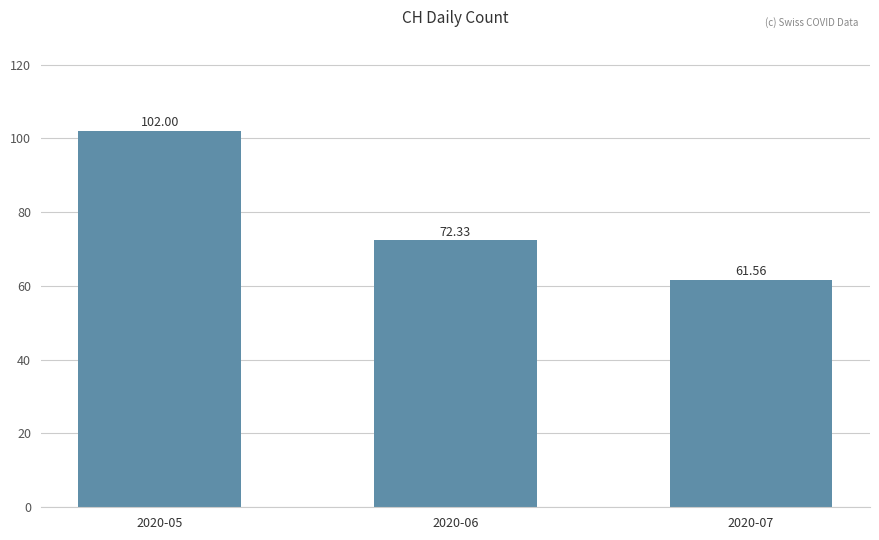

Reading left to right, transcribe all the data shown in this chart.

2020-05=102.0	2020-06=72.3	2020-07=61.6